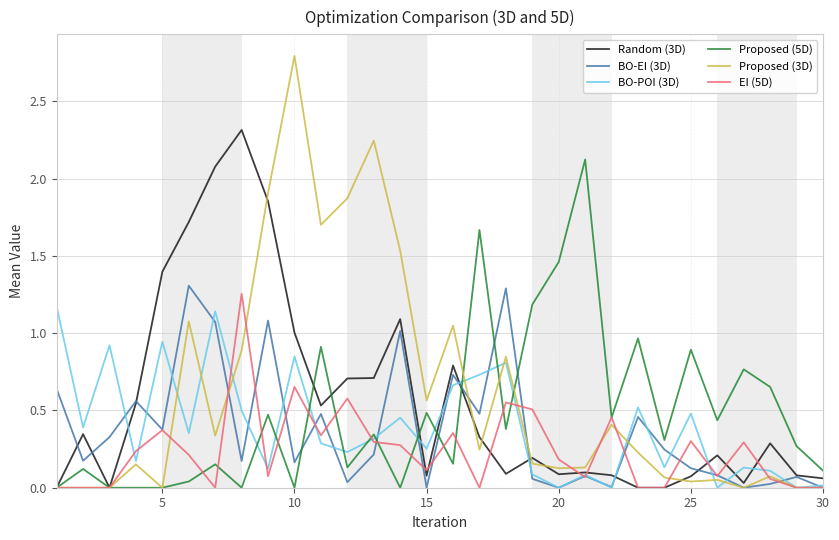

Which series has the largest range (max minus min)?

Proposed (3D)